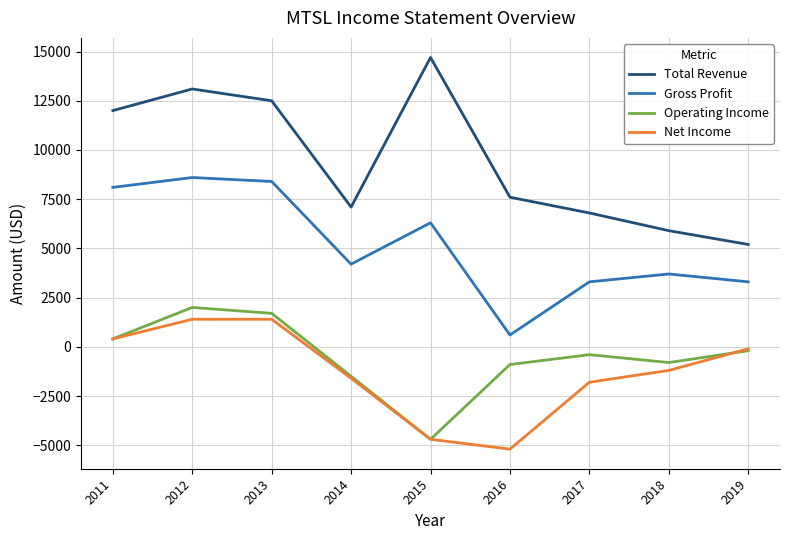

What is the lowest value of the Total Revenue series?

5200